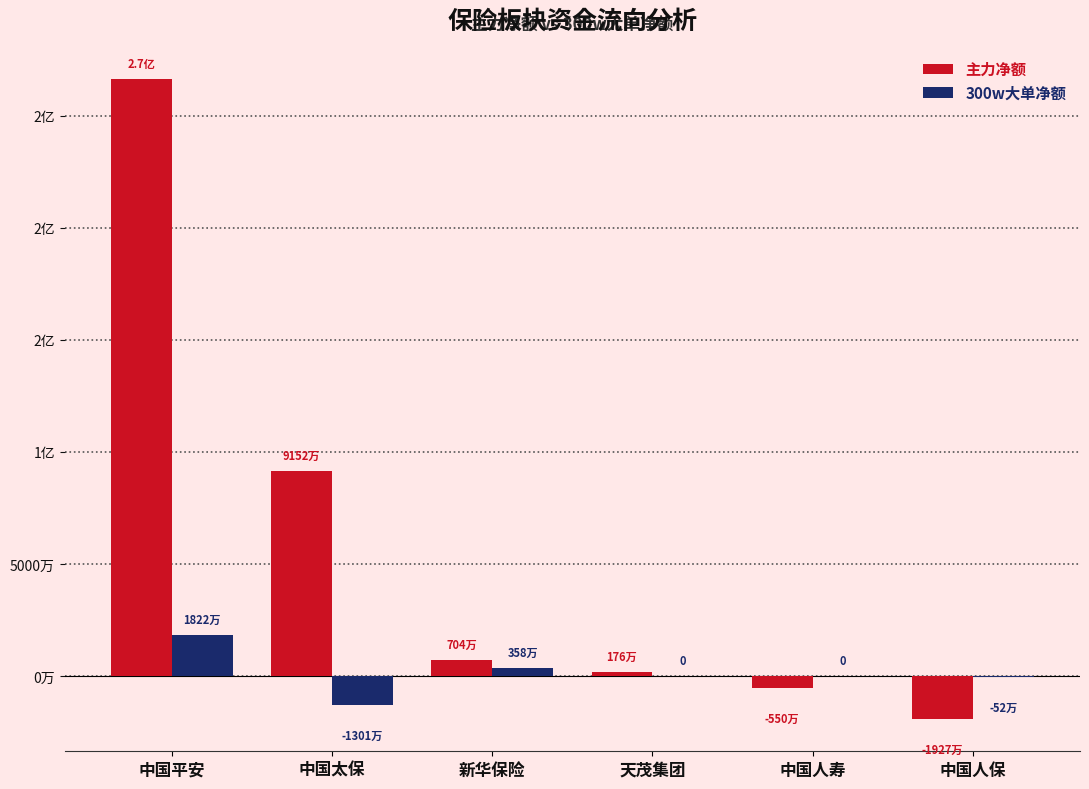

The 300w大单净额 series shows -515034 at 中国人保. True or false?

True